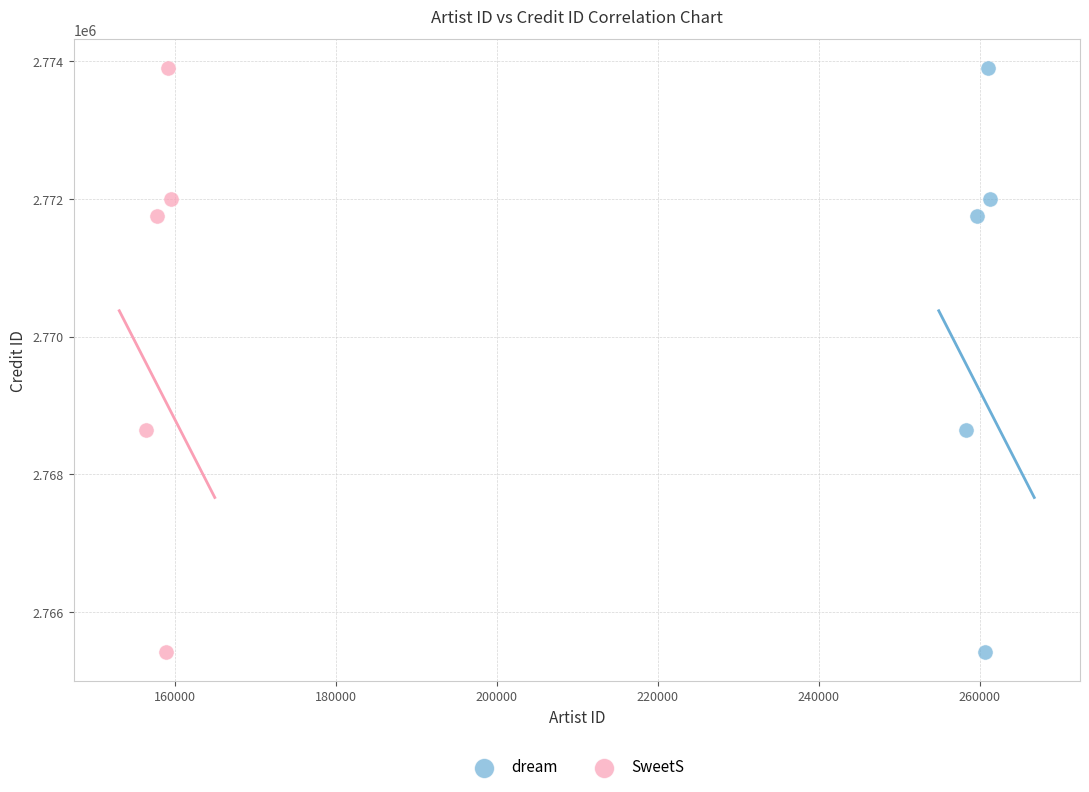

What are all the series names shown in the legend?

dream, SweetS